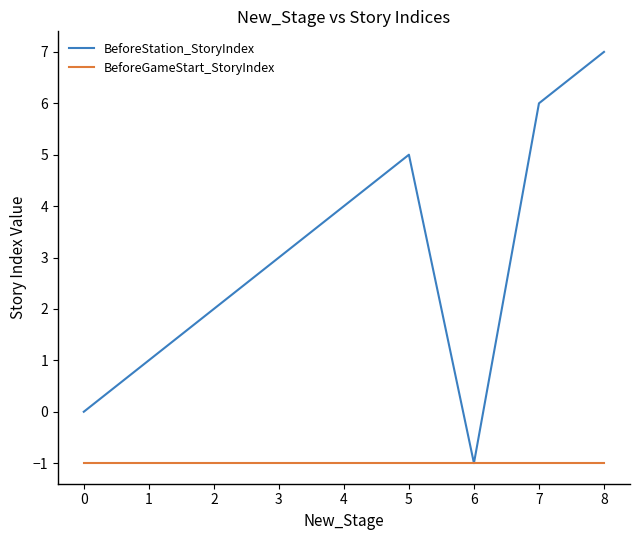

What is the smallest value displayed?

-1